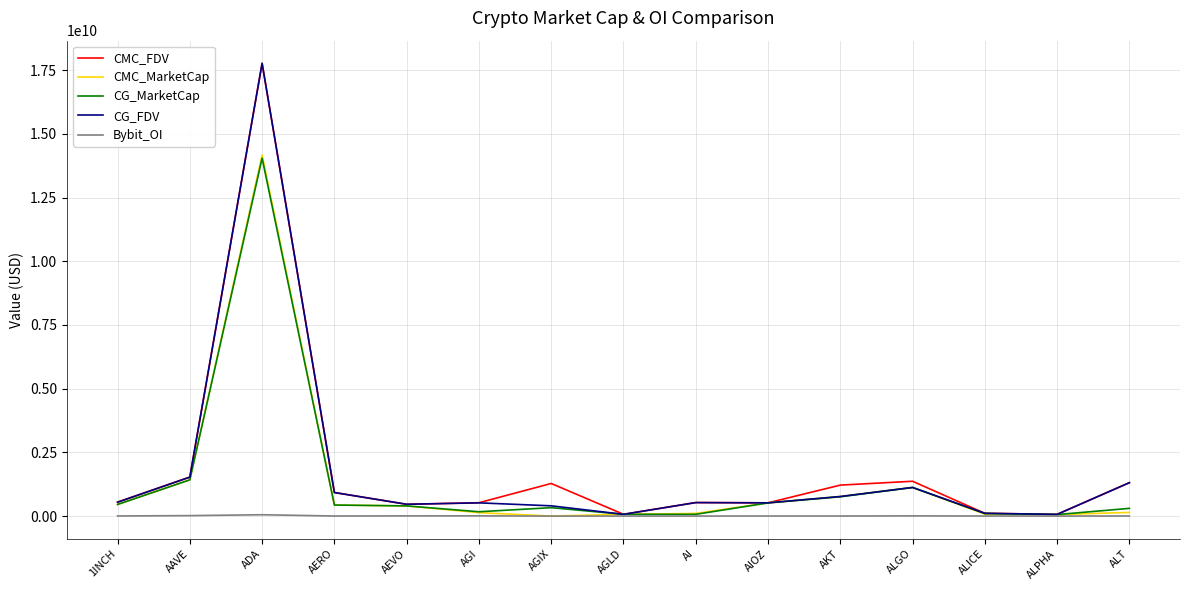

The CG_MarketCap series shows 3925774853.3 at ADA. True or false?

False